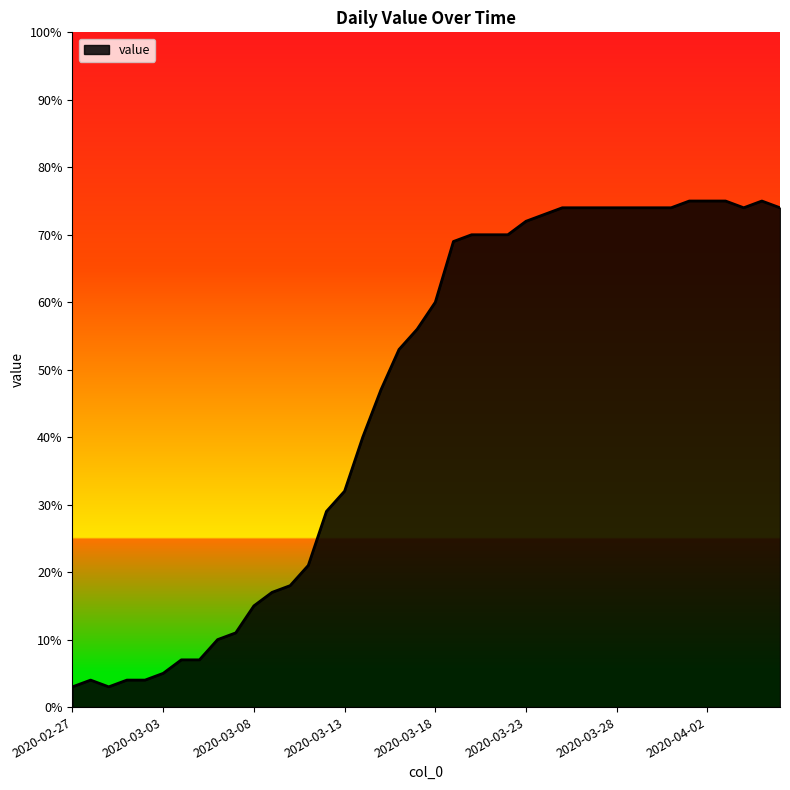

What is the minimum value shown in the chart?

3